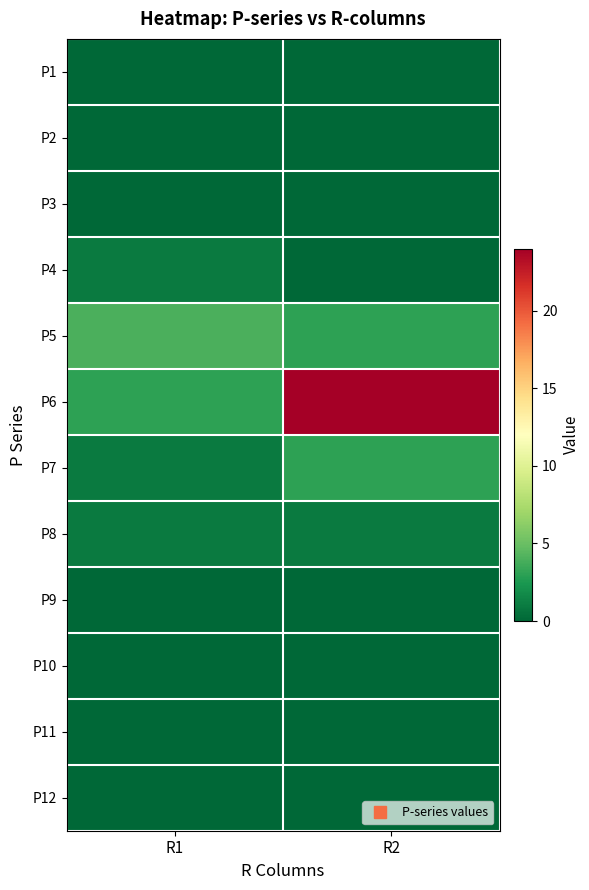

Which label corresponds to the smallest value in the chart?

R1